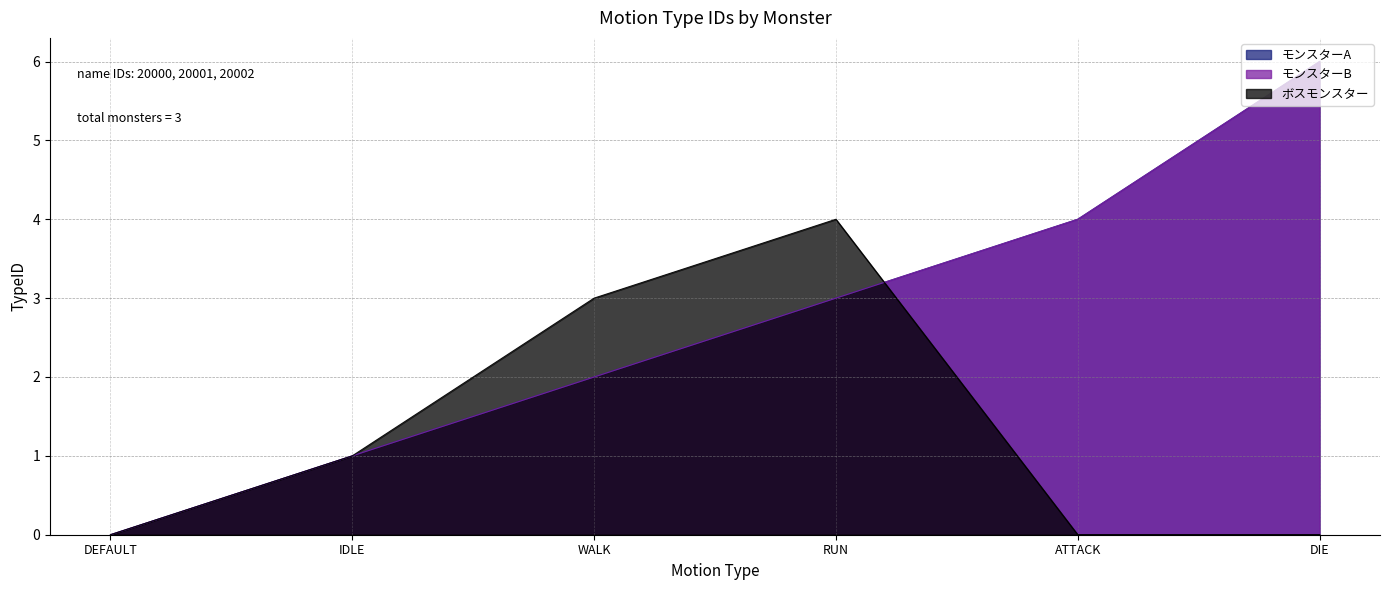

In ボスモンスター, how many points are higher than both neighbors (excluding endpoints)?

1